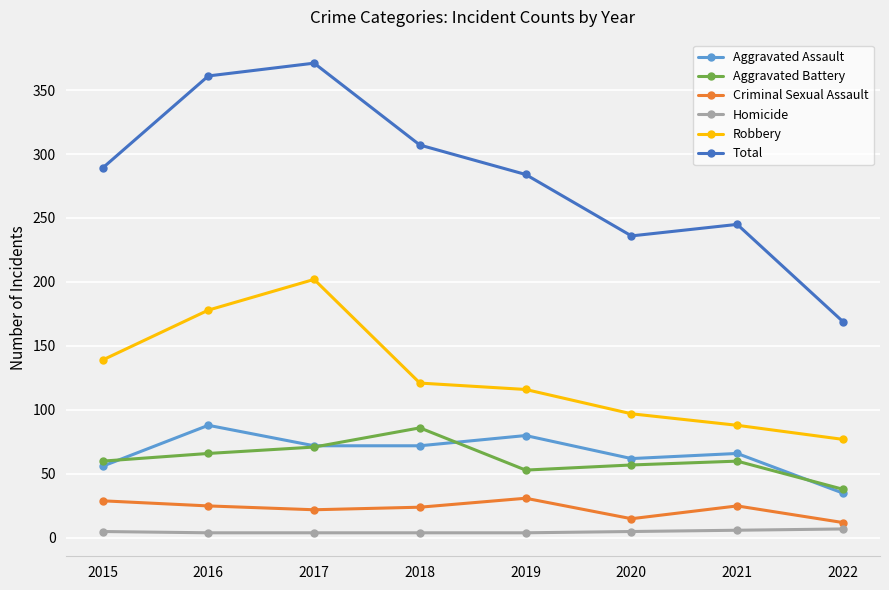

What is the spread (max minus min) of values at 2018?

303